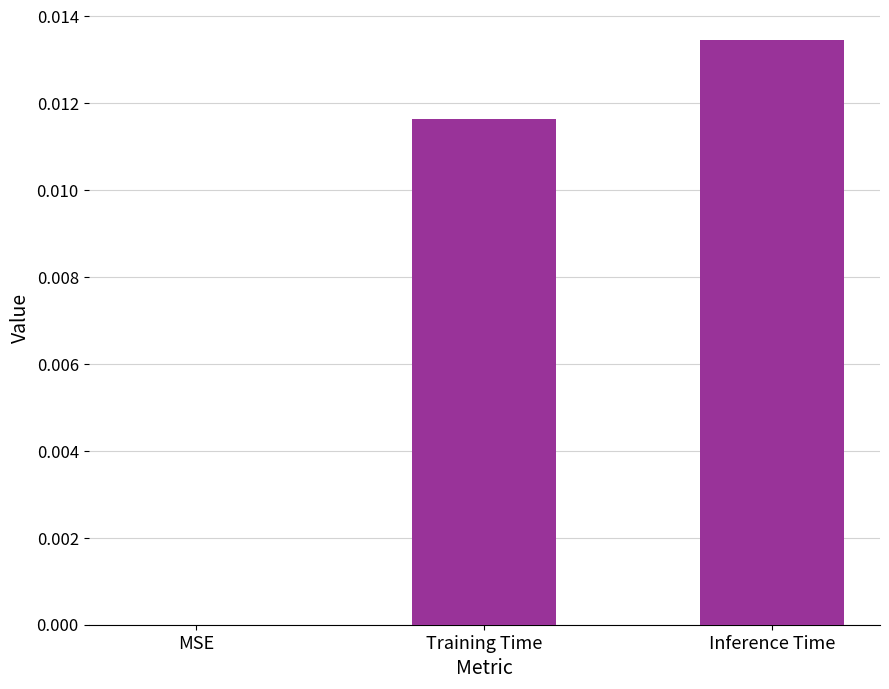

The chart shows a value of 0.0 at Training Time. True or false?

True